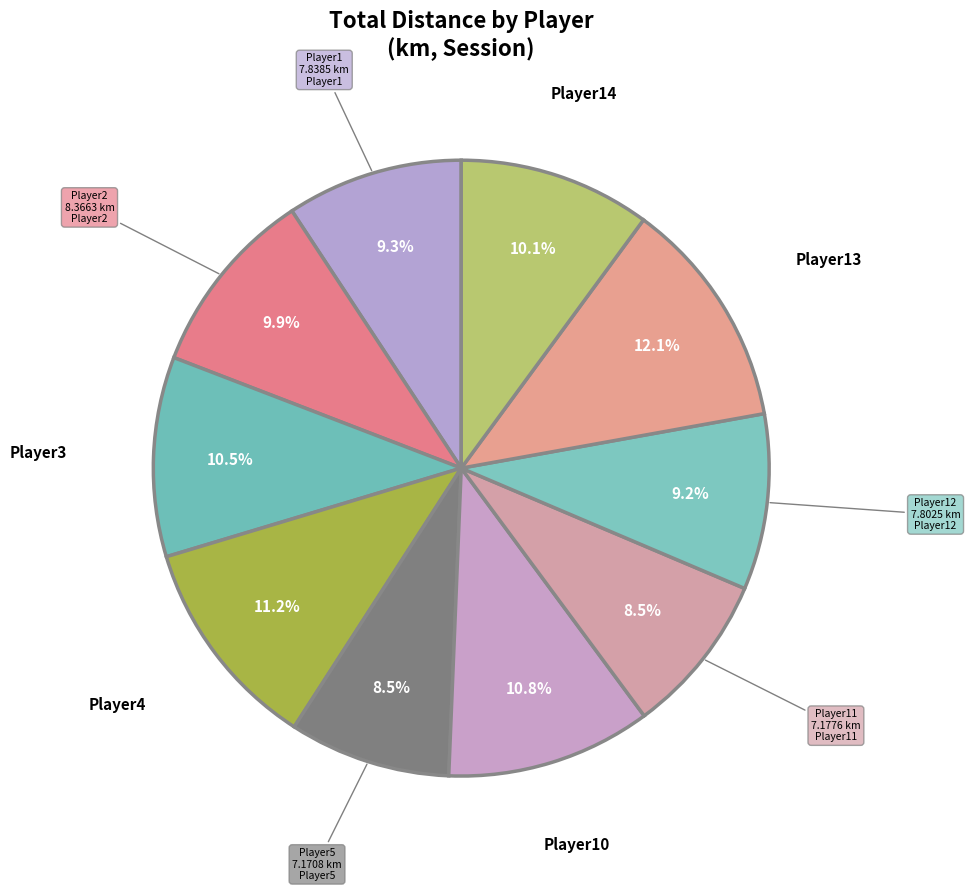

Count the number of slices in the pie.

10